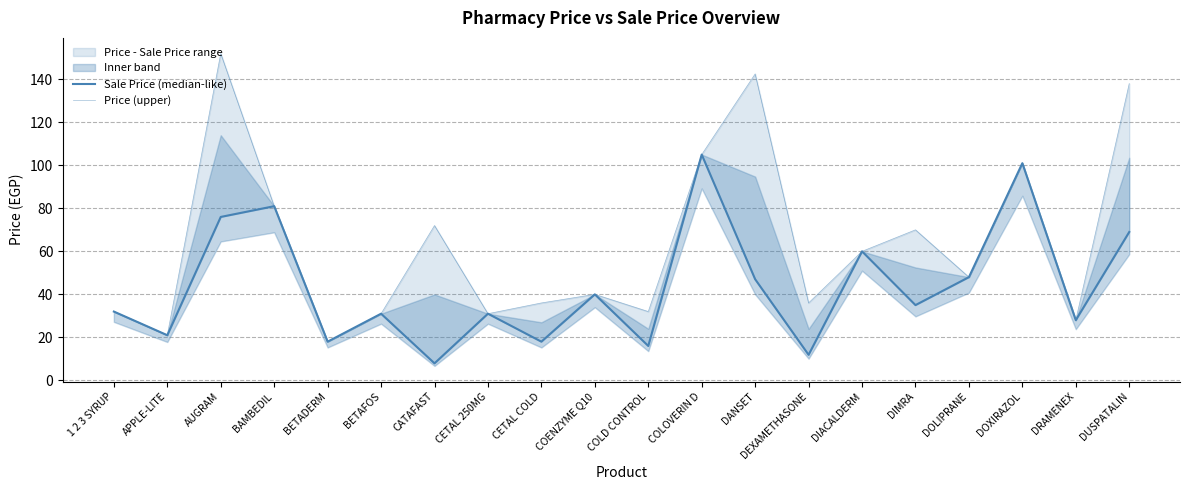

Is it true that Sale Price (median-like) equals 19.6 at CETAL 250MG?

False